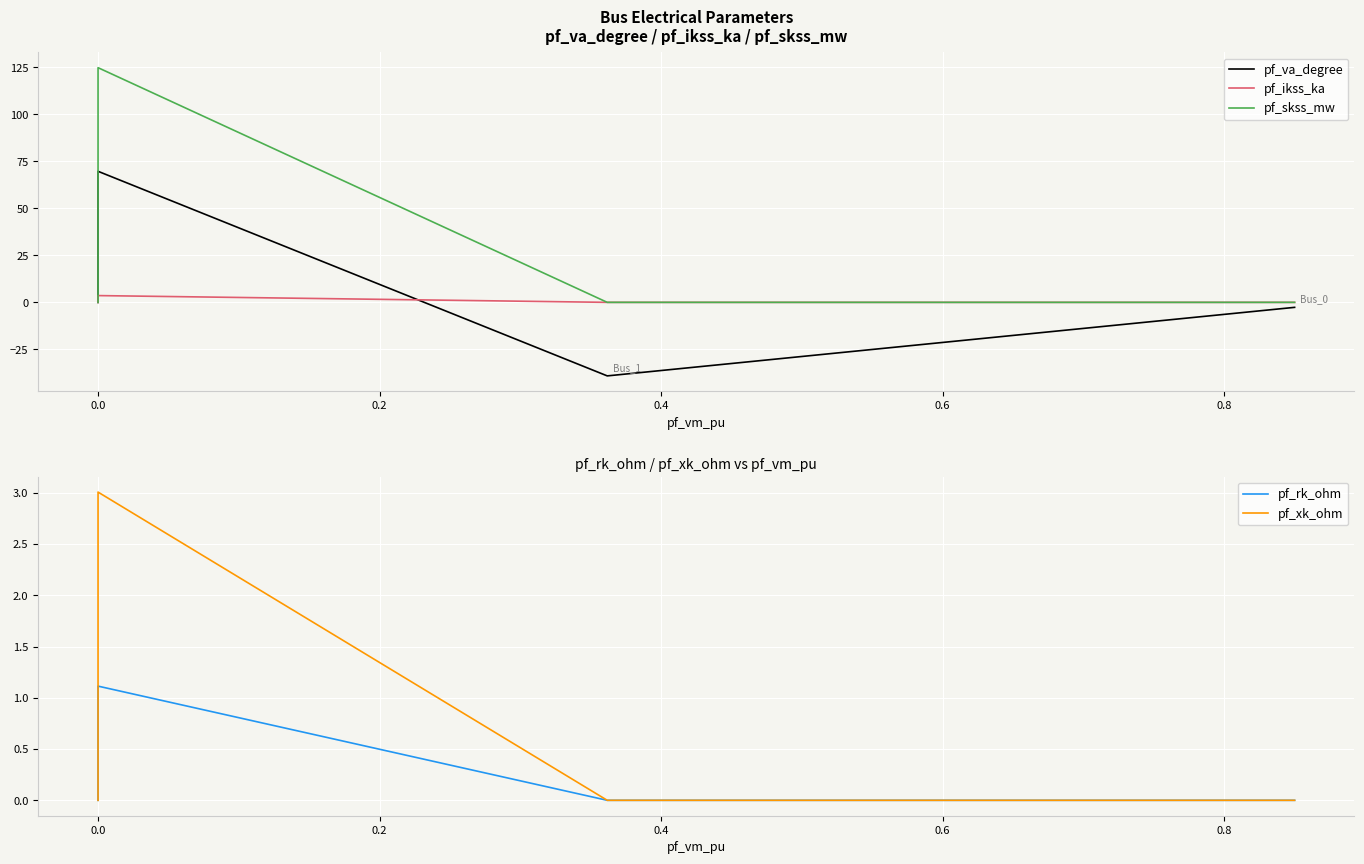

True or false: pf_xk_ohm and pf_ikss_ka intersect in this chart.

False